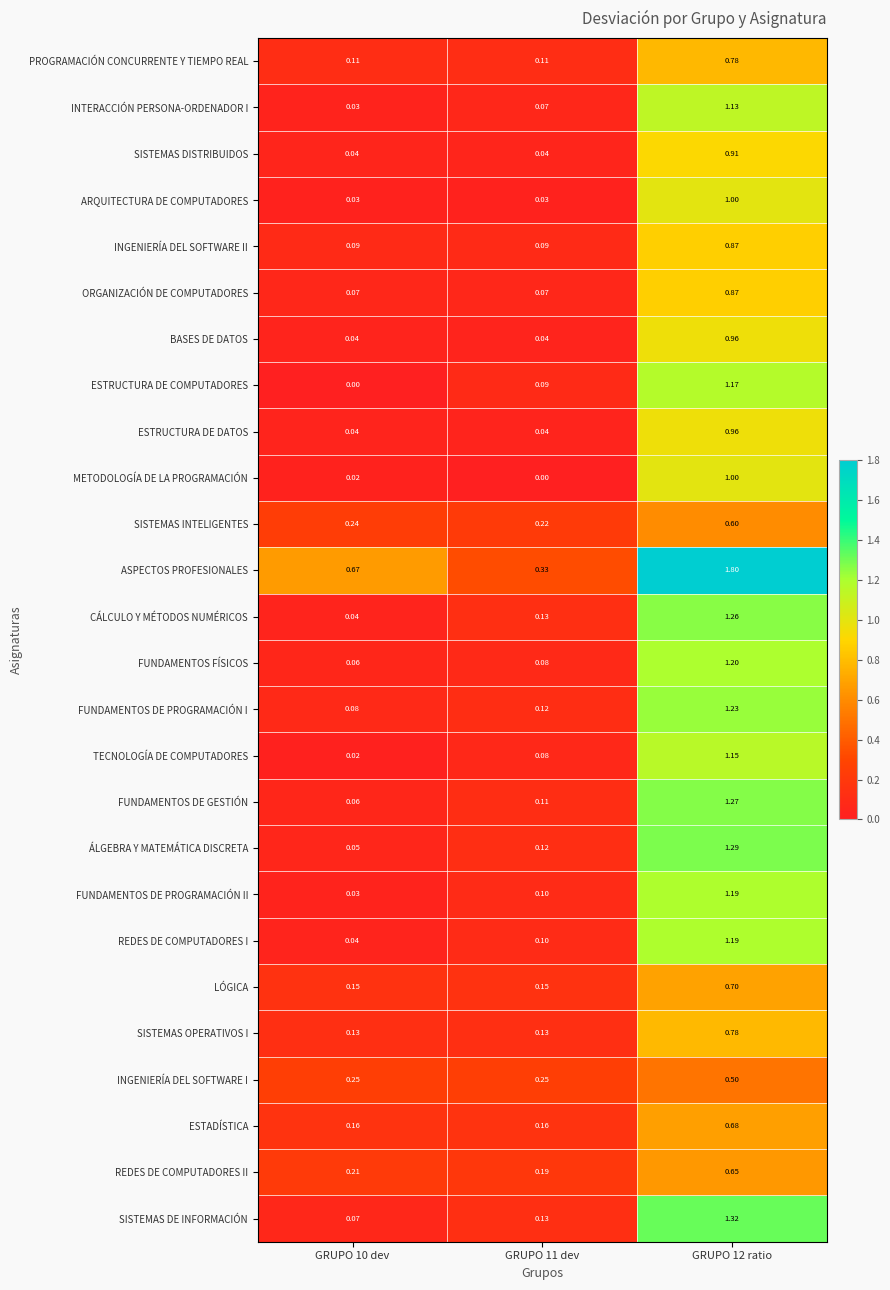

Which series has the widest spread of values?

ASPECTOS PROFESIONALES